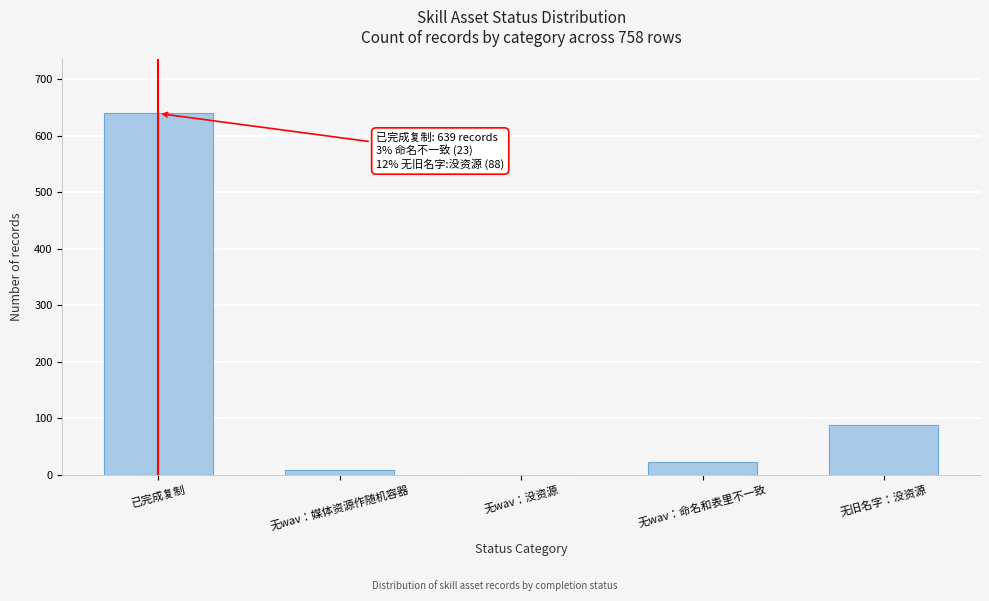

Reading left to right, extract all data points from this chart.

已完成复制=639	无wav：媒体资源作随机容器=8	无wav：没资源=0	无wav：命名和表里不一致=23	无旧名字：没资源=88